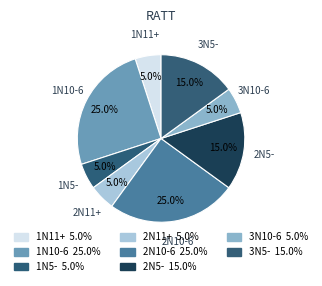

What percentage is the 1N11+ slice, to the nearest percent?

5%